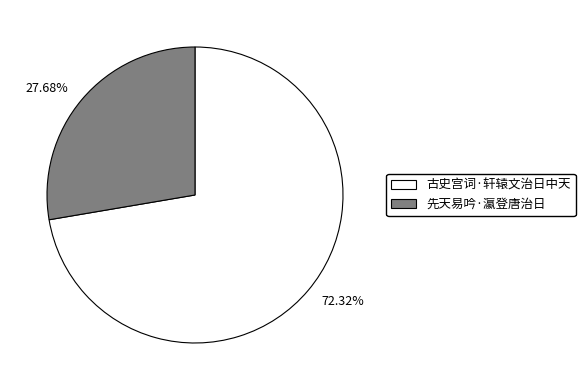

How many slices are in this pie chart?

2